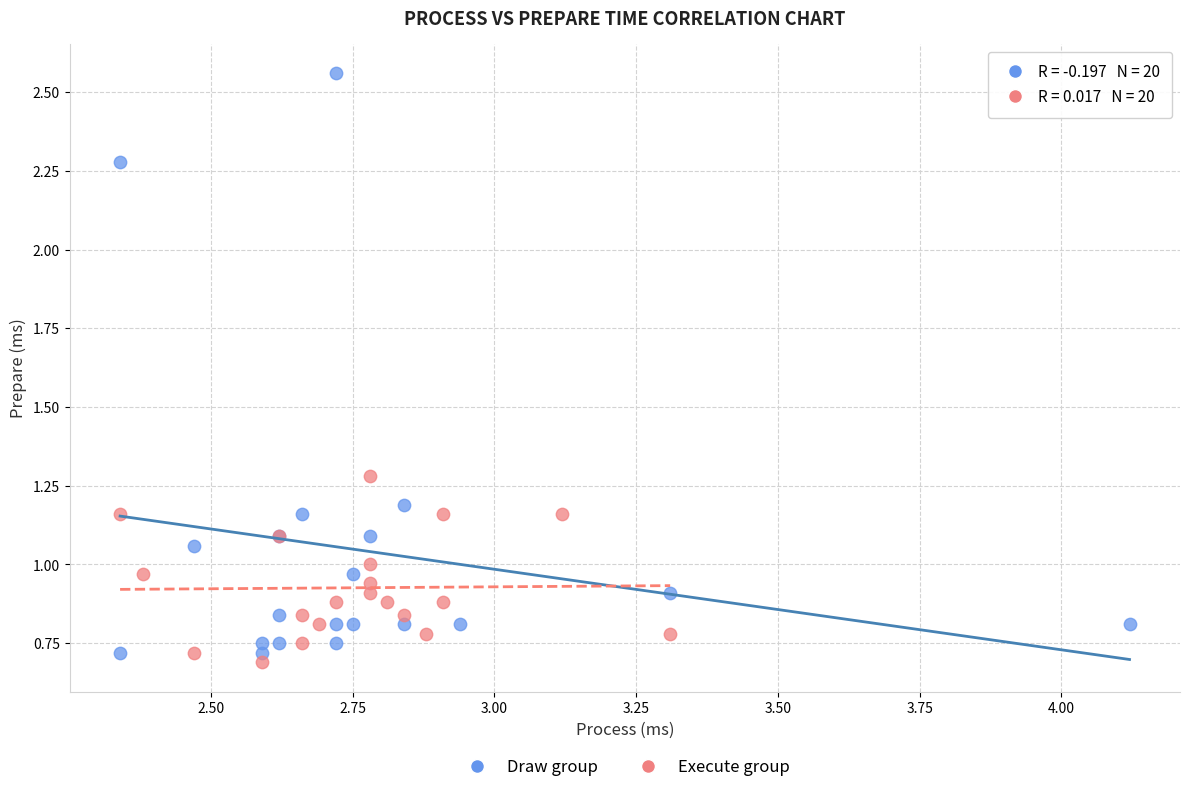

Which series has the widest spread of Y values?

Draw group